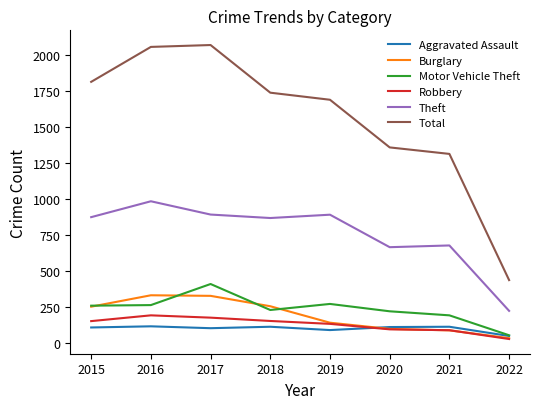

What is the minimum value for Motor Vehicle Theft?

56